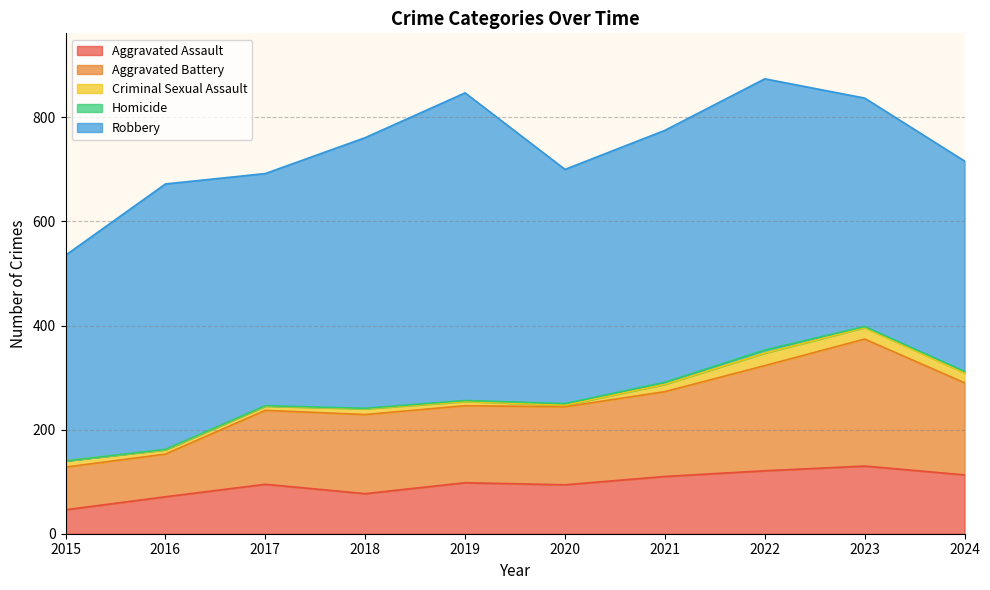

Reading left to right, what are all the values shown in this chart?

Aggravated Assault: 2015=46	2016=71	2017=95	2018=77	2019=98	2020=94	2021=110	2022=121	2023=130	2024=113
Aggravated Battery: 2015=82	2016=82	2017=142	2018=152	2019=148	2020=150	2021=163	2022=202	2023=244	2024=177
Criminal Sexual Assault: 2015=12	2016=8	2017=8	2018=11	2019=8	2020=3	2021=14	2022=24	2023=22	2024=19
Homicide: 2015=0	2016=1	2017=1	2018=1	2019=2	2020=3	2021=4	2022=6	2023=2	2024=3
Robbery: 2015=395	2016=510	2017=446	2018=520	2019=591	2020=450	2021=484	2022=521	2023=439	2024=404